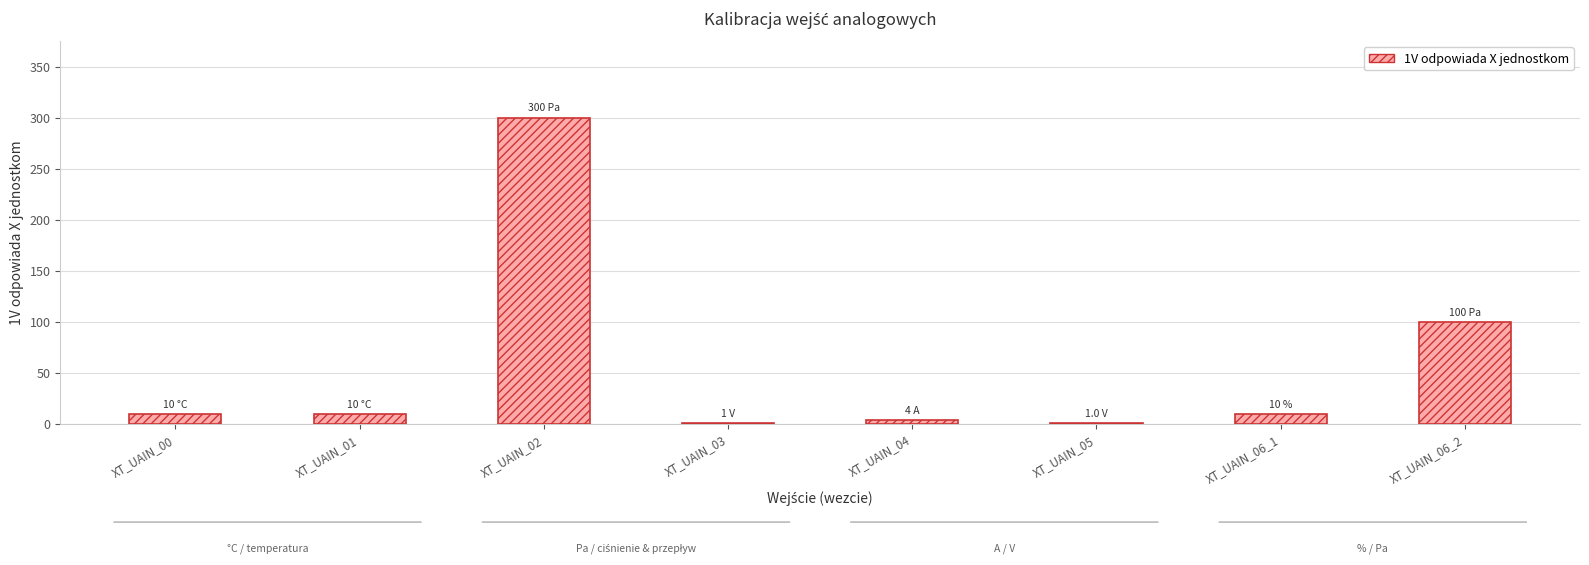

Which label corresponds to the largest value in the chart?

XT_UAIN_02